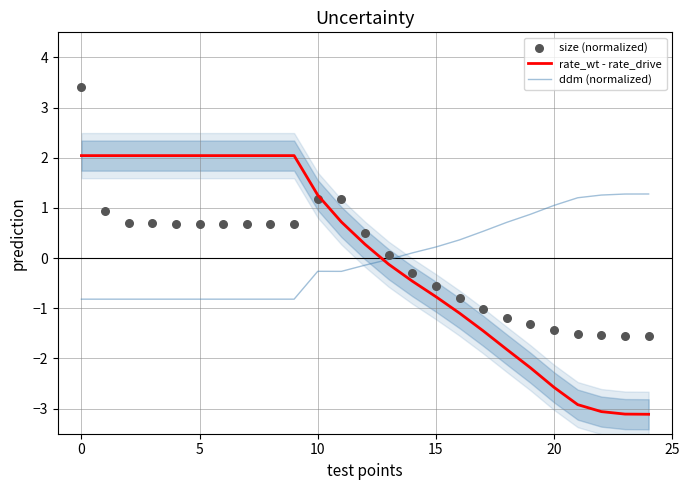

Which series reaches the maximum Y coordinate?

size (normalized)